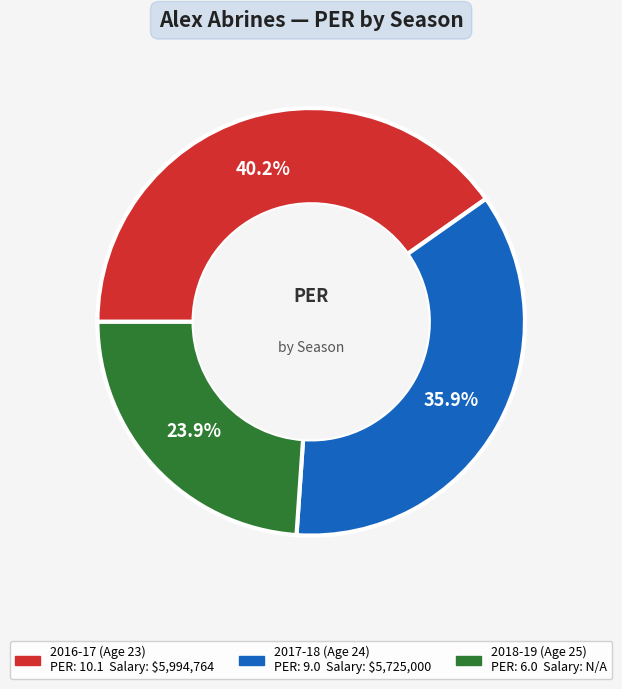

To the nearest percent, what portion does 2018-19 (Age 25) represent?

24%